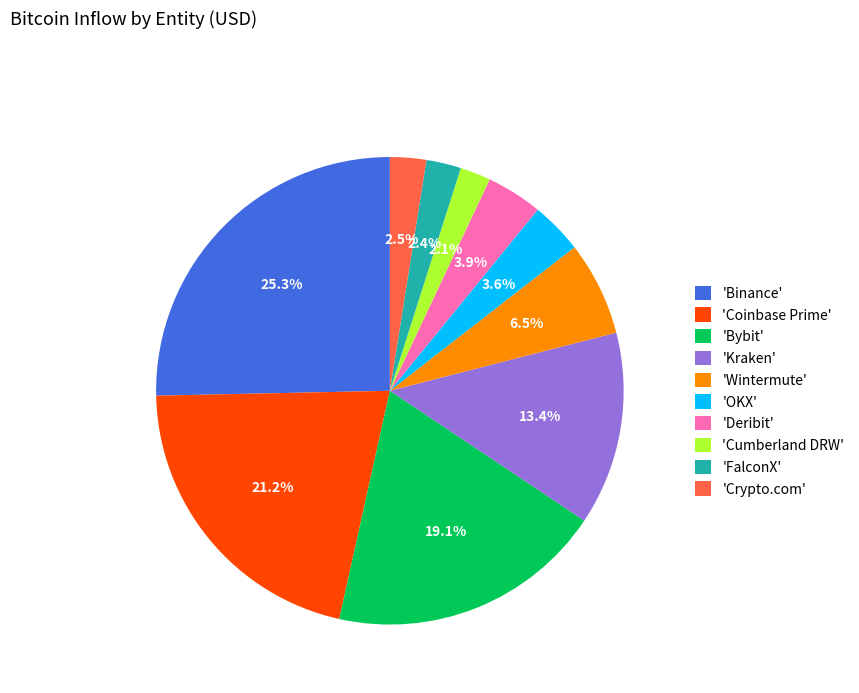

Is there any slice that represents more than half of the pie?

No